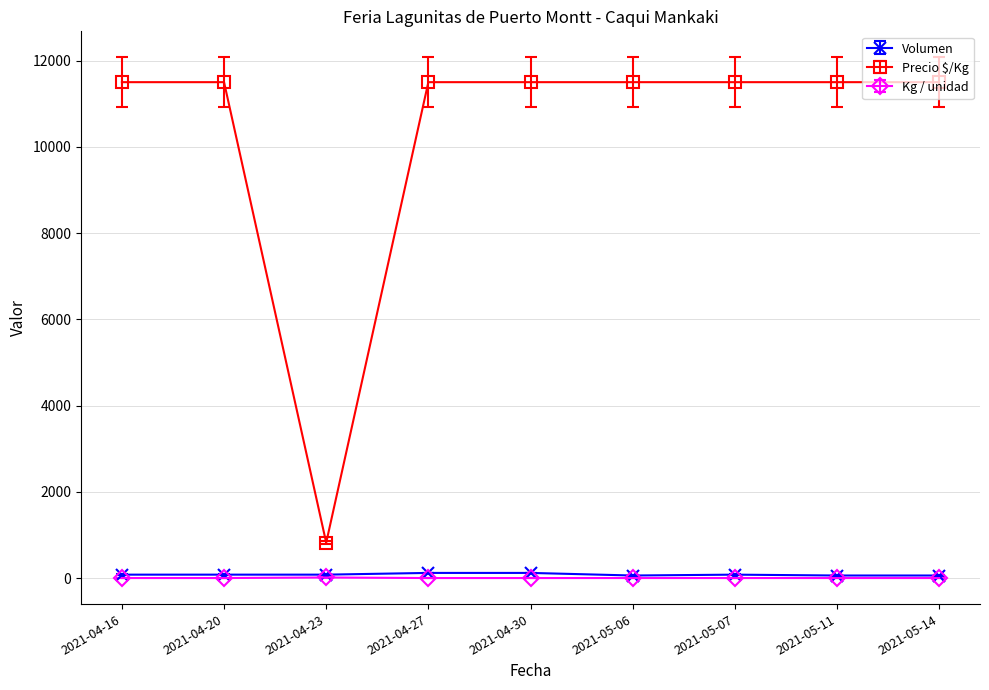

The value of Precio $/Kg at 2021-05-06 is 18981. True or false?

False